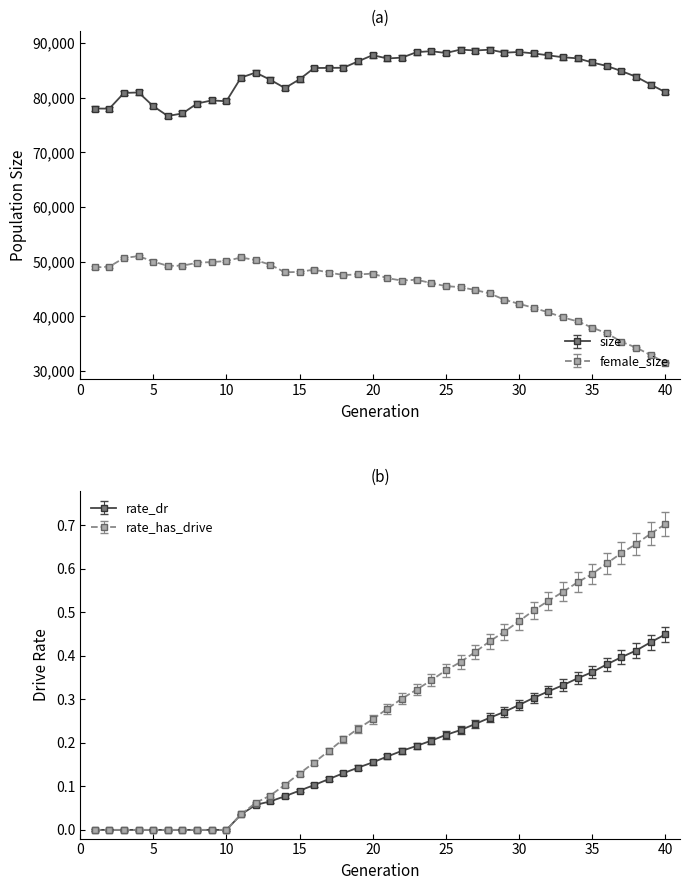

Between 27 and 17, which is larger?

27